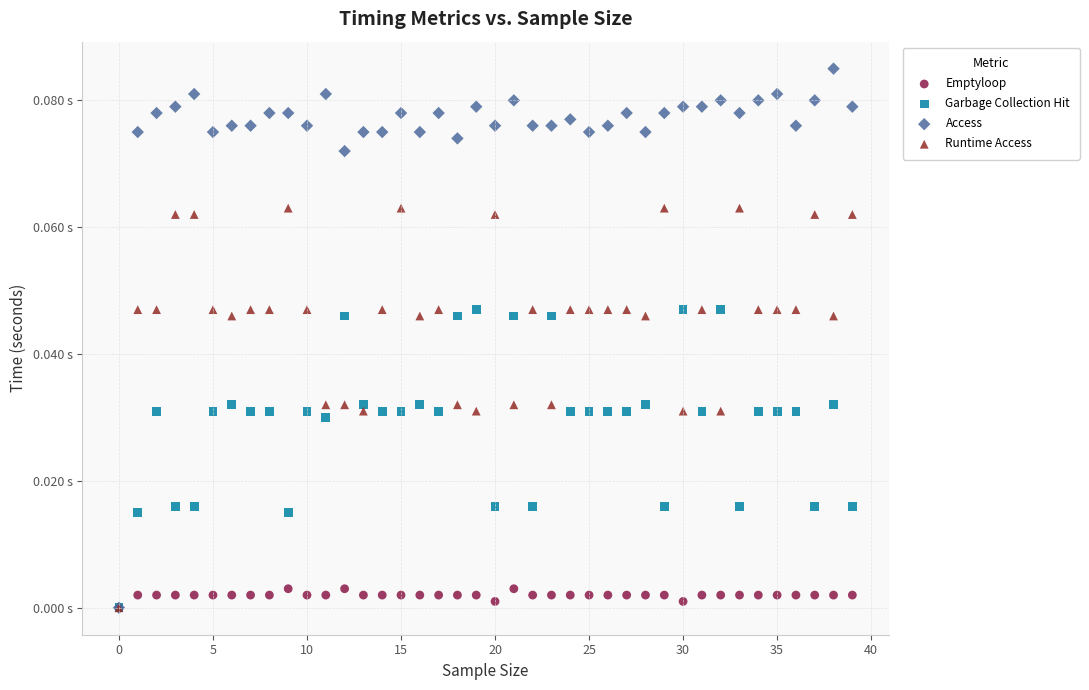

What are all the series names shown in the legend?

Emptyloop, Garbage Collection Hit, Access, Runtime Access